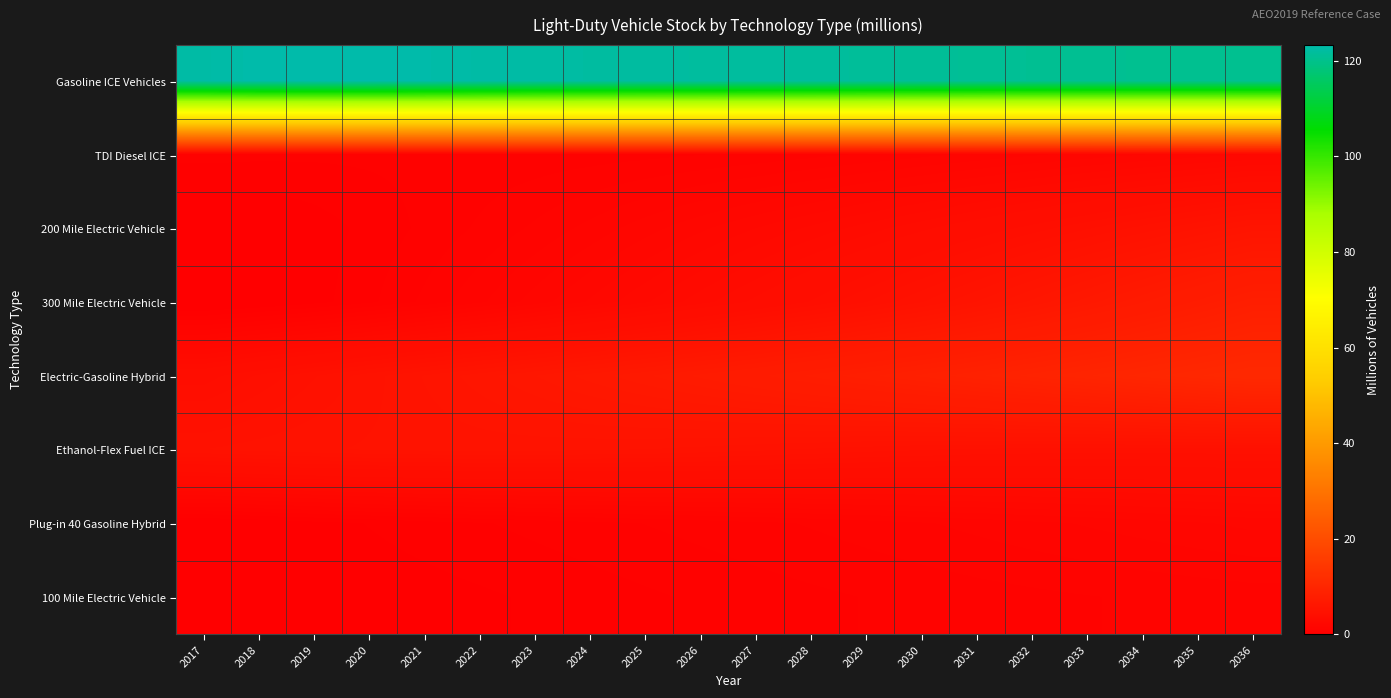

At which category is the sum across all series the highest?

2036